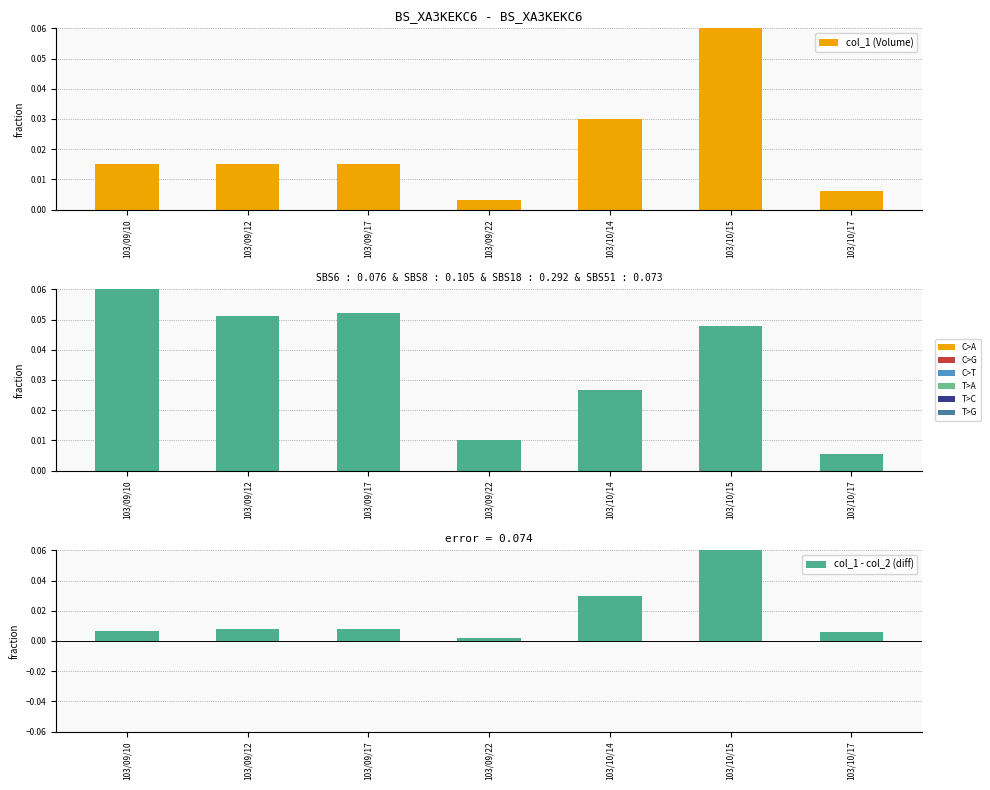

What is the sum of all col_2 (Amount) values?

0.3